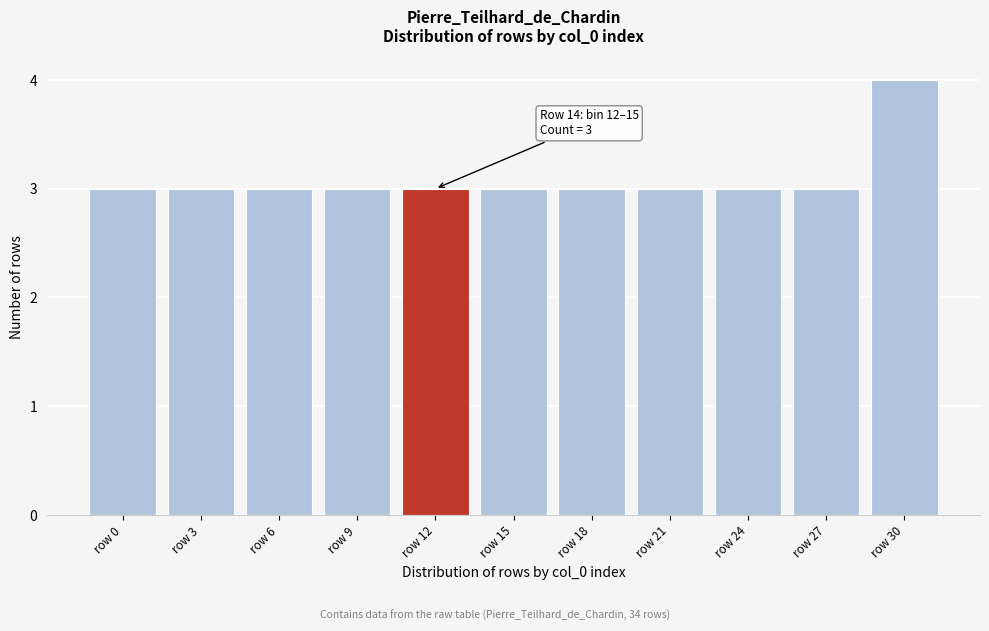

Reading left to right, extract all data points from this chart.

3	3	3	3	3	3	3	3	3	3	4